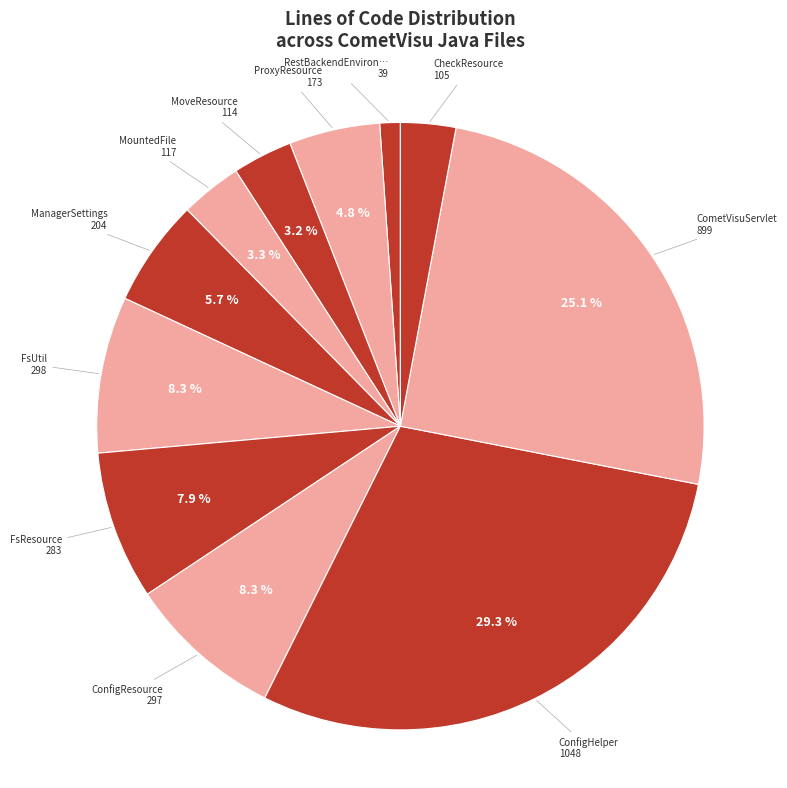

How many slices are in this pie chart?

11